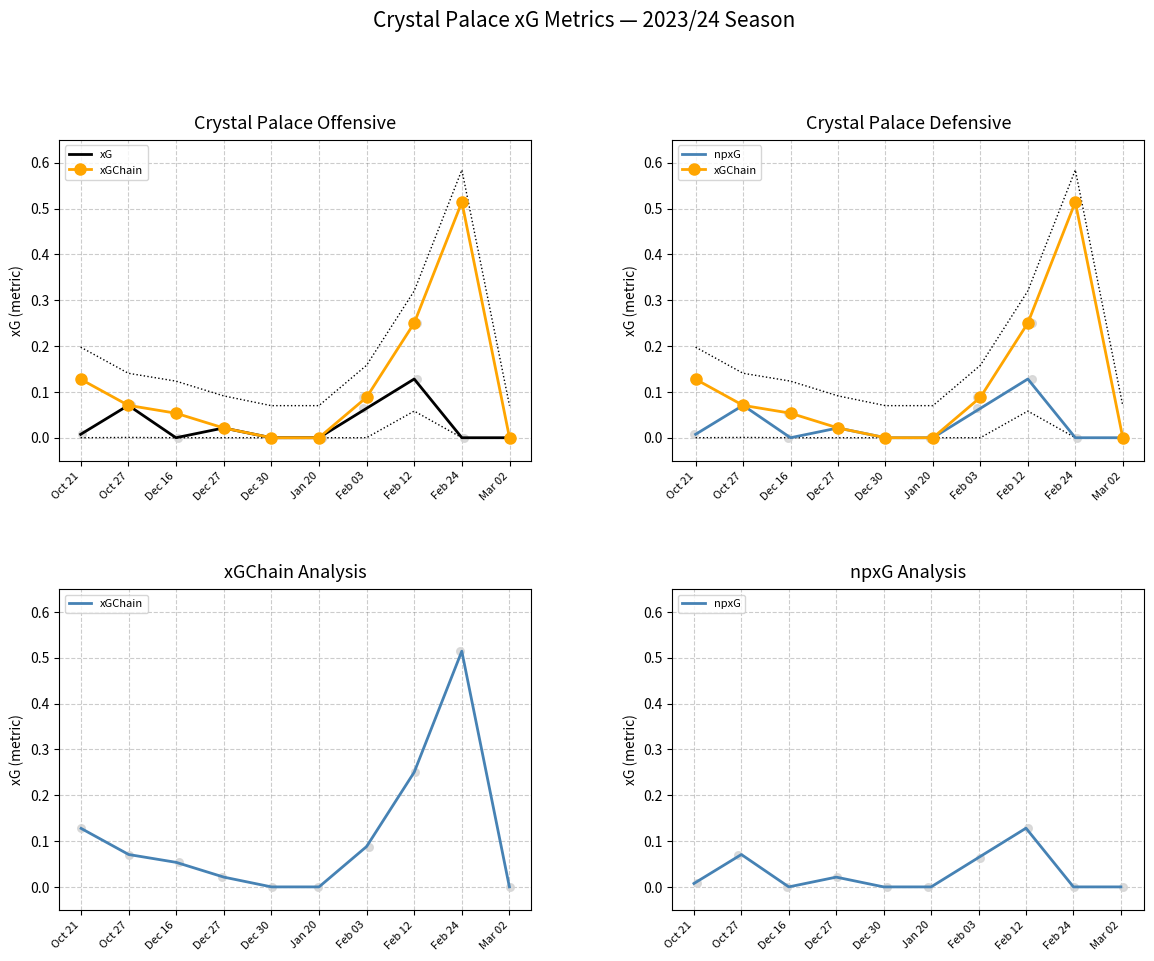

At which category is the sum across all series the highest?

Feb 24